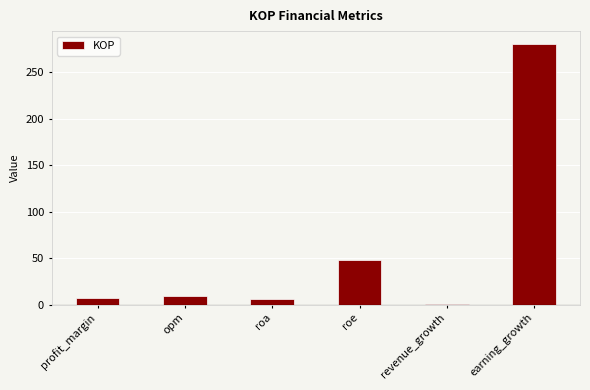

Which has a higher value, roa or revenue_growth?

roa